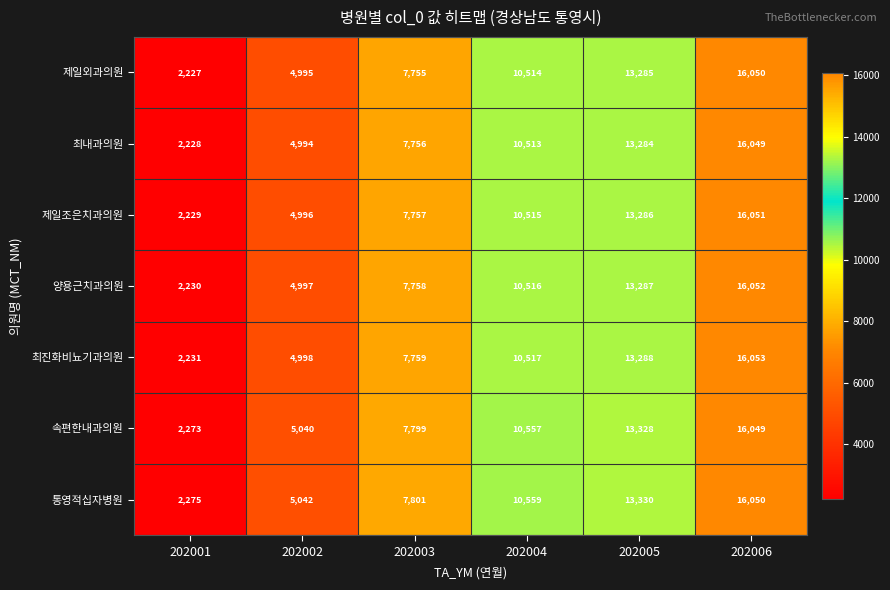

At which label does 통영적십자병원 reach its minimum?

202001